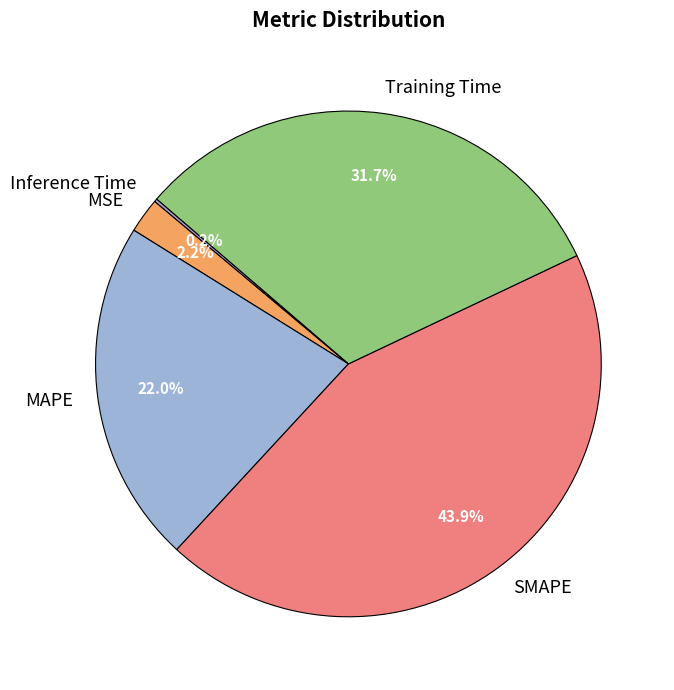

Does MSE account for over 50% of the chart?

No